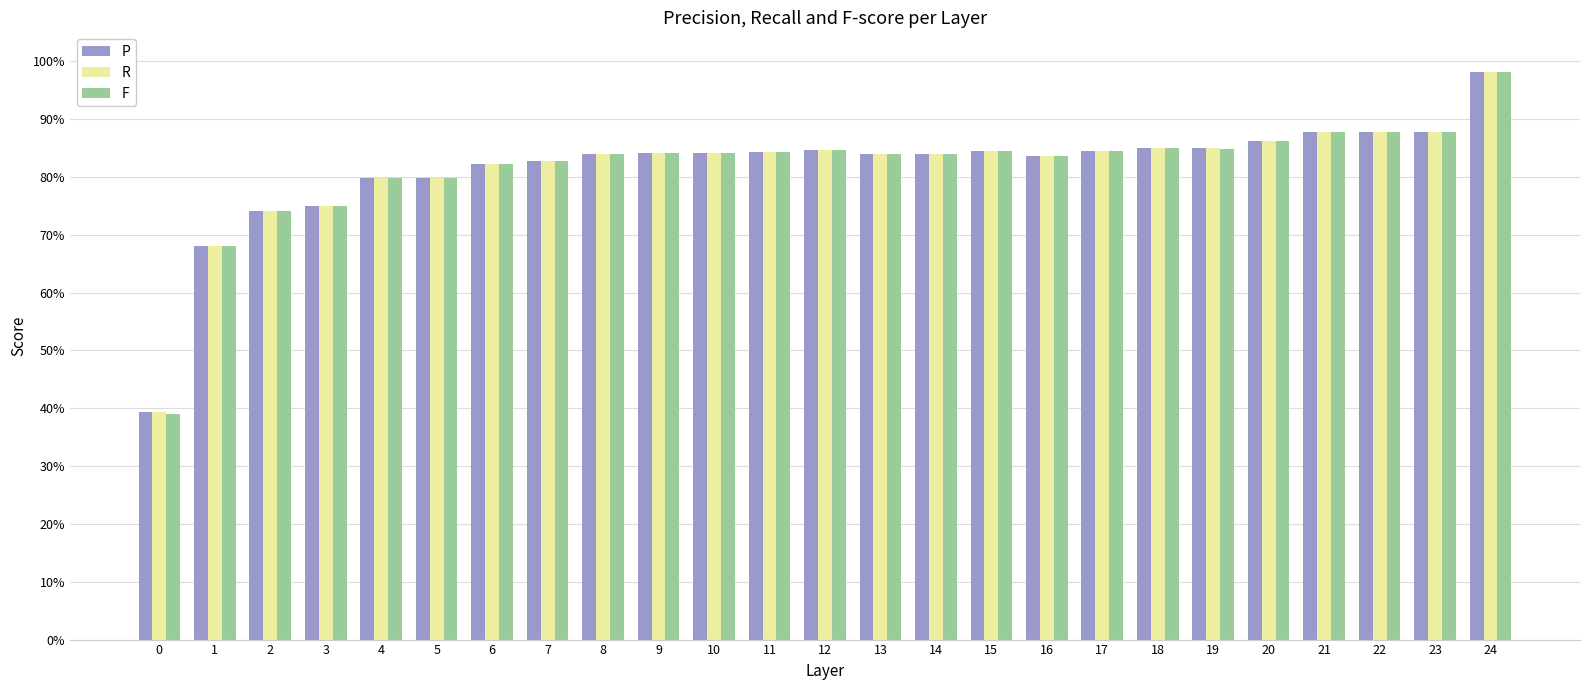

Which series has the largest total across all categories?

P